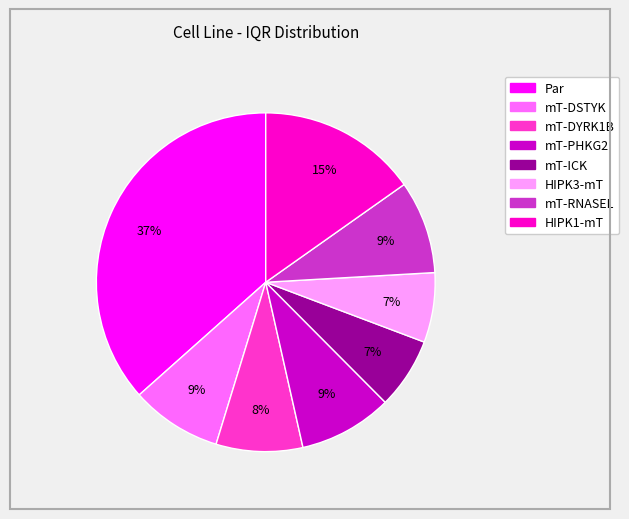

Count the number of slices in the pie.

8